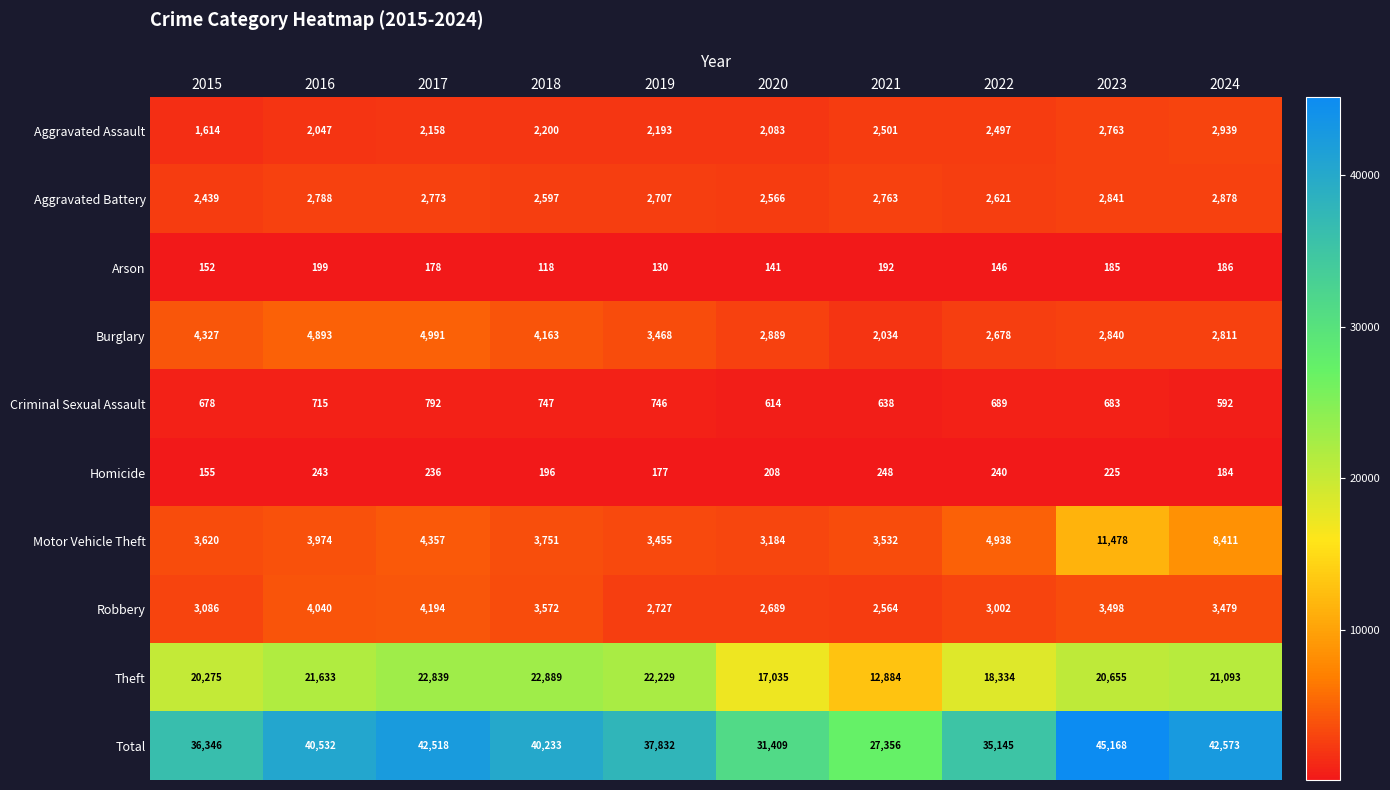

True or false: Theft has a value of 12884 at 2021.

True